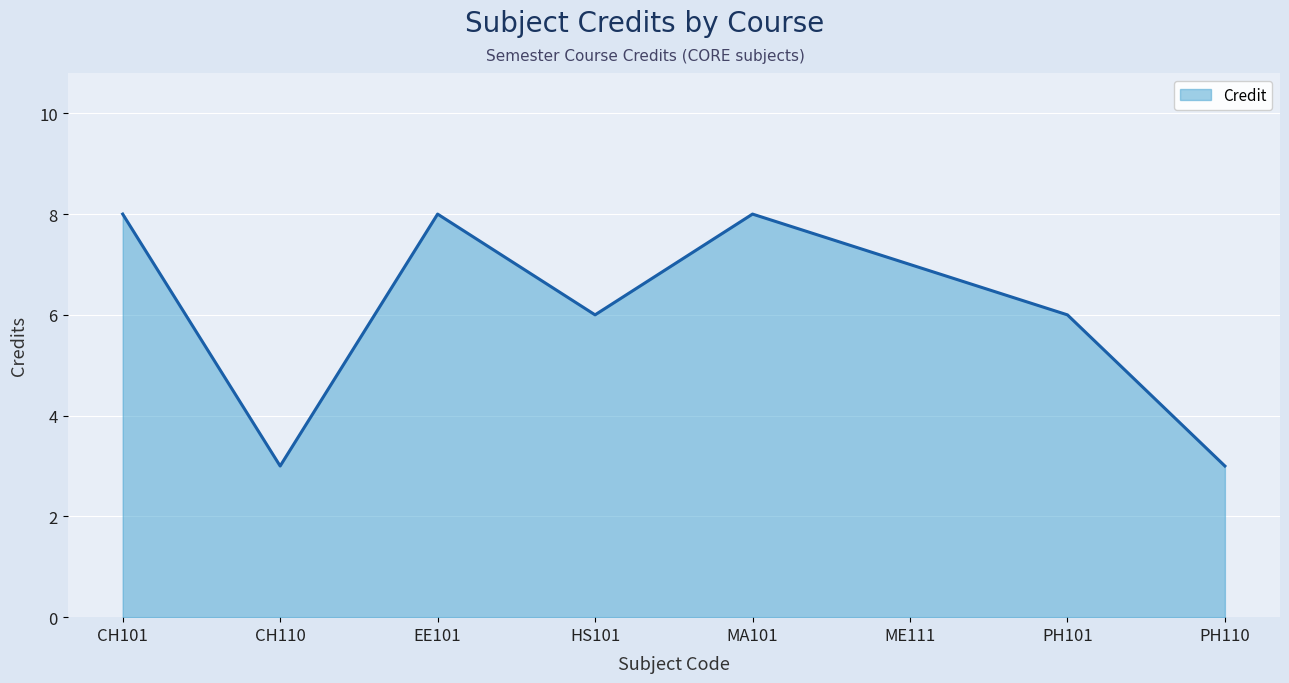

Count the values in the range 6 to 8.

6